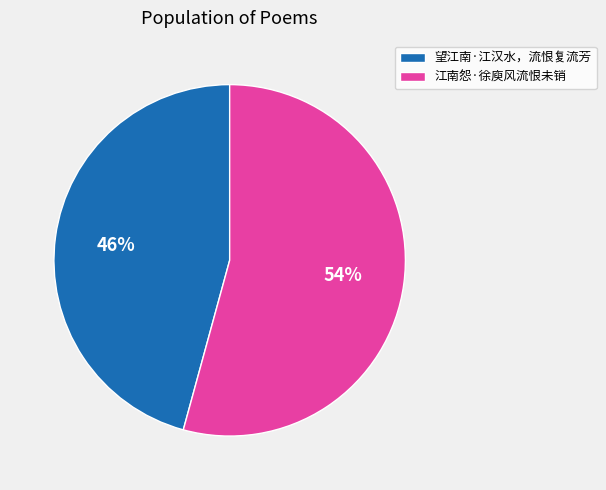

Which category has the biggest portion of the pie?

江南怨·徐庾风流恨未销